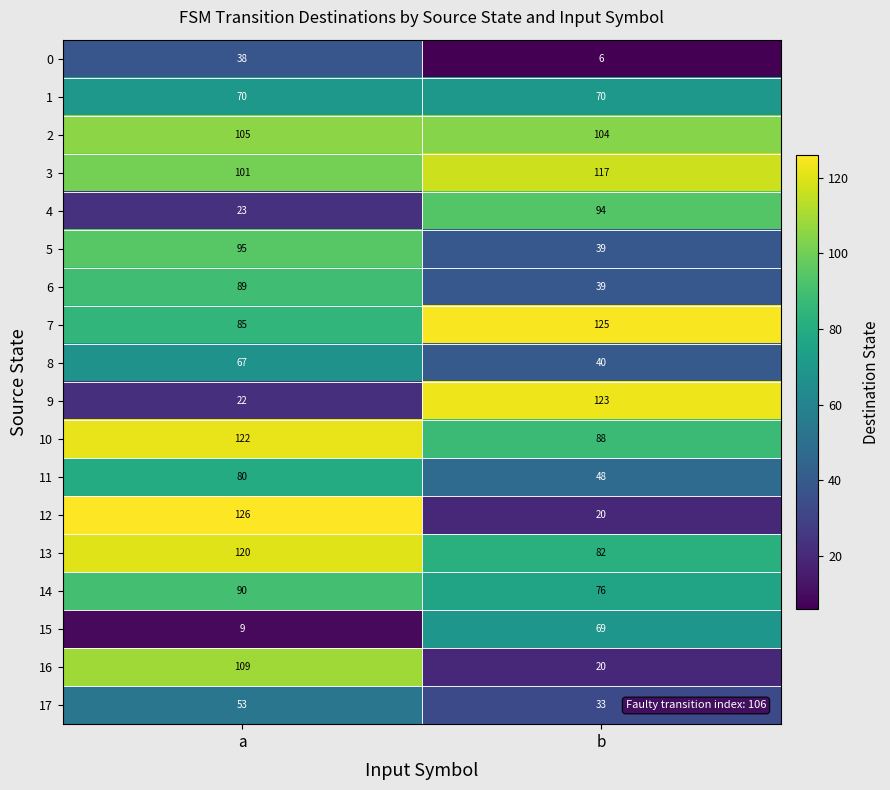

How many series are shown in this chart?

18